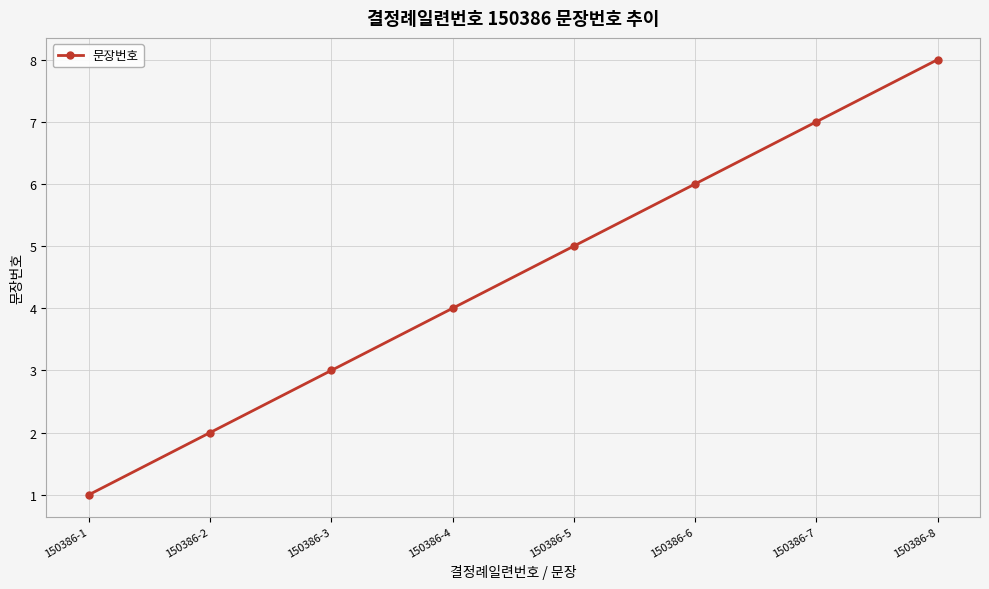

Which category has the lowest value across all series?

150386-1